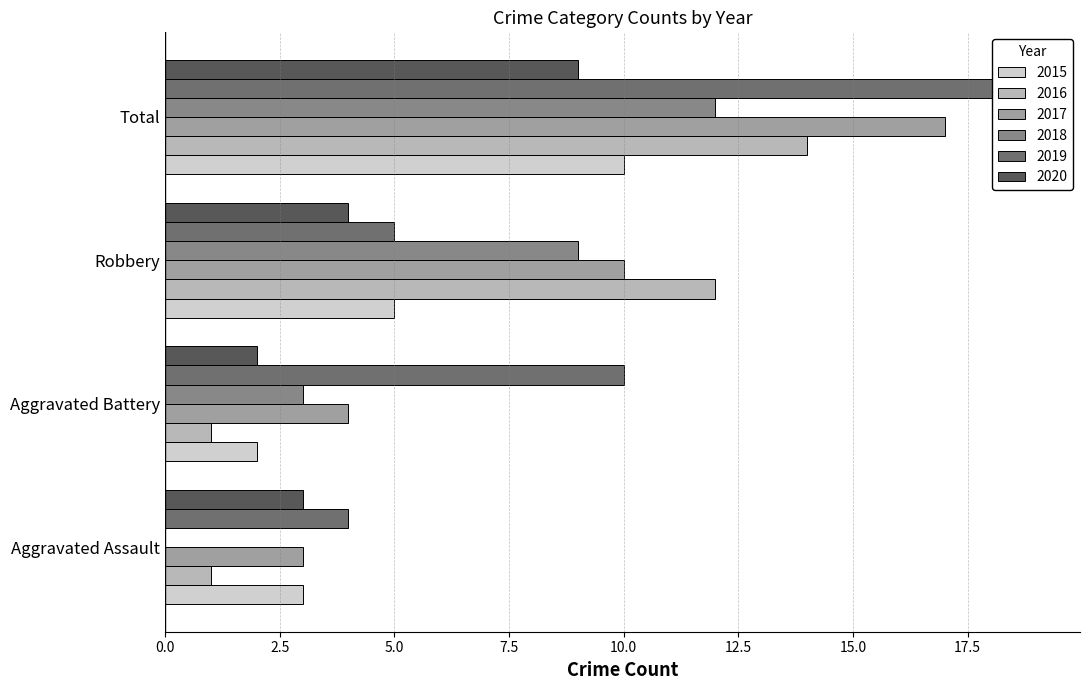

What is the label of the 1st bar from the right?

Total